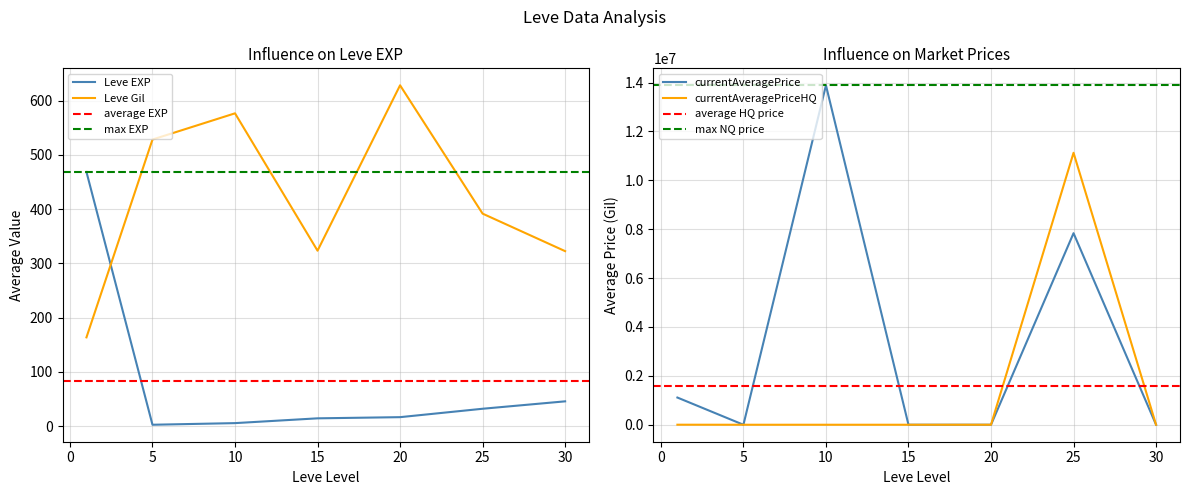

At which category is the sum across all series the highest?

25